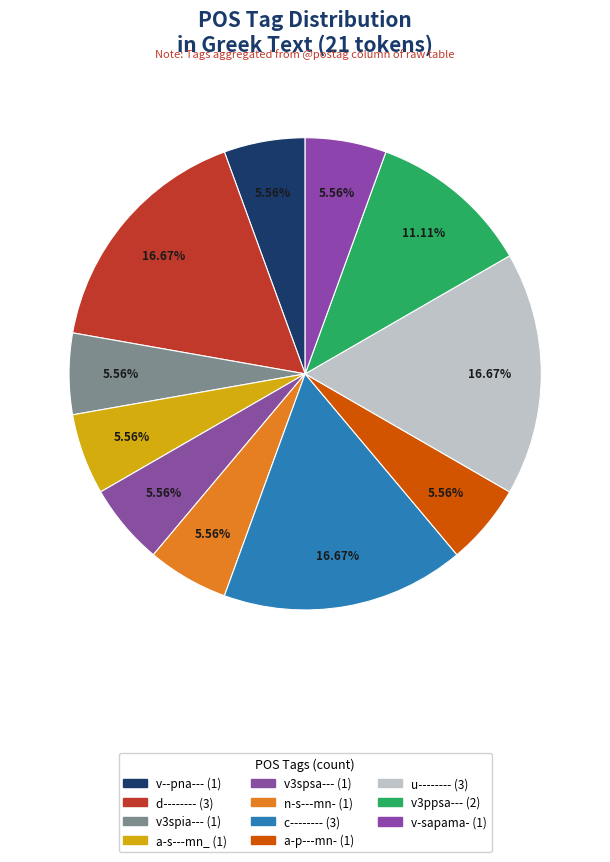

Which slice is the largest?

d--------